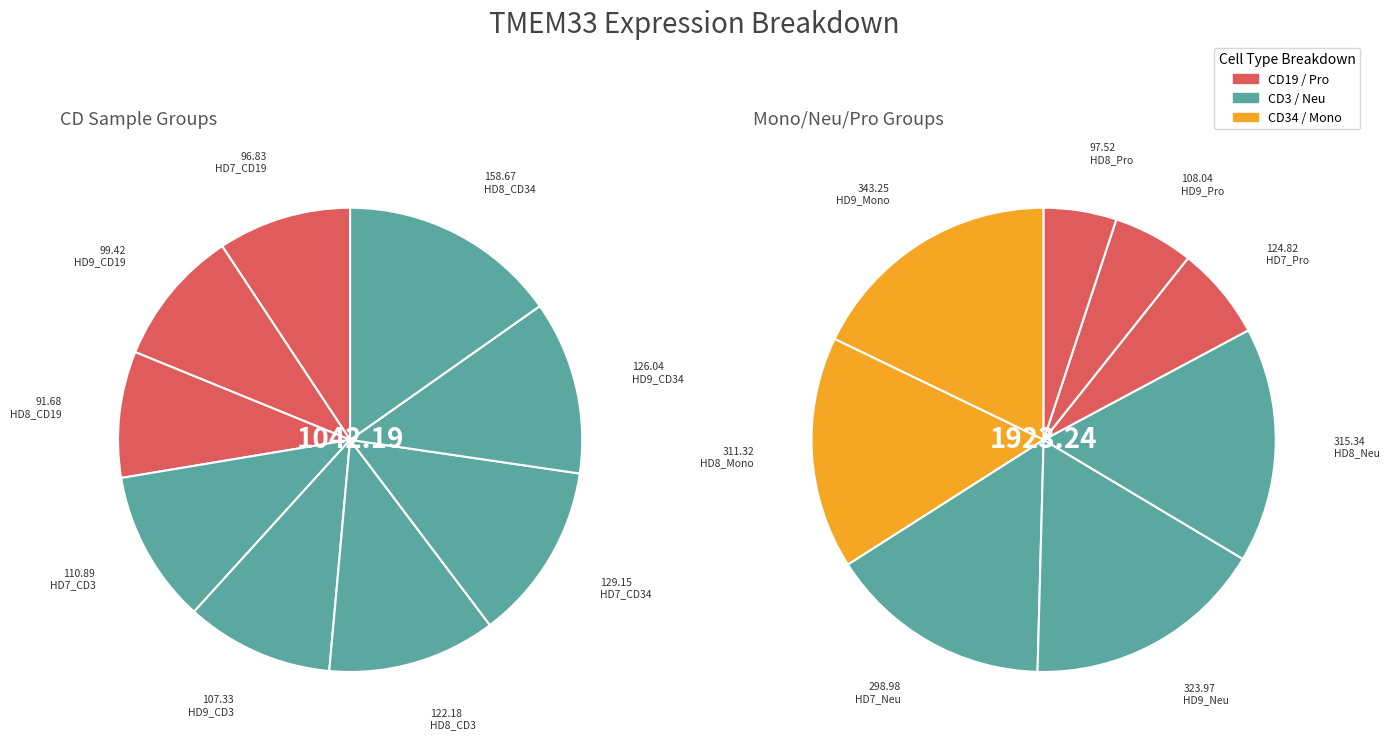

Is the sum of HD8_CD34 and HD7_Pro greater than half?

No